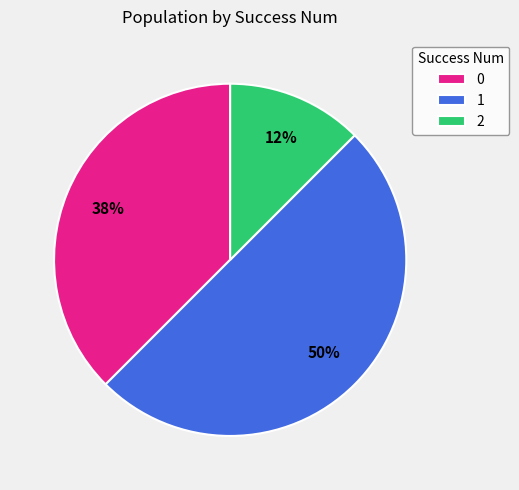

To the nearest percent, what portion does 1 represent?

50%